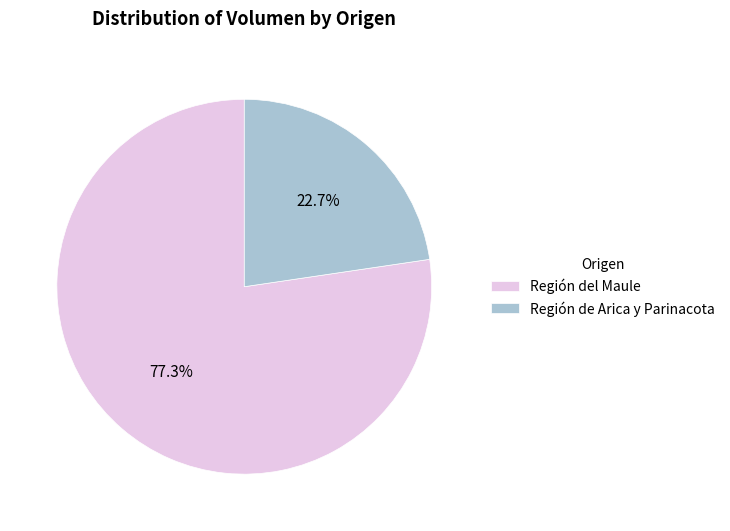

Rank the categories by value from lowest to highest.

Región de Arica y Parinacota, Región del Maule